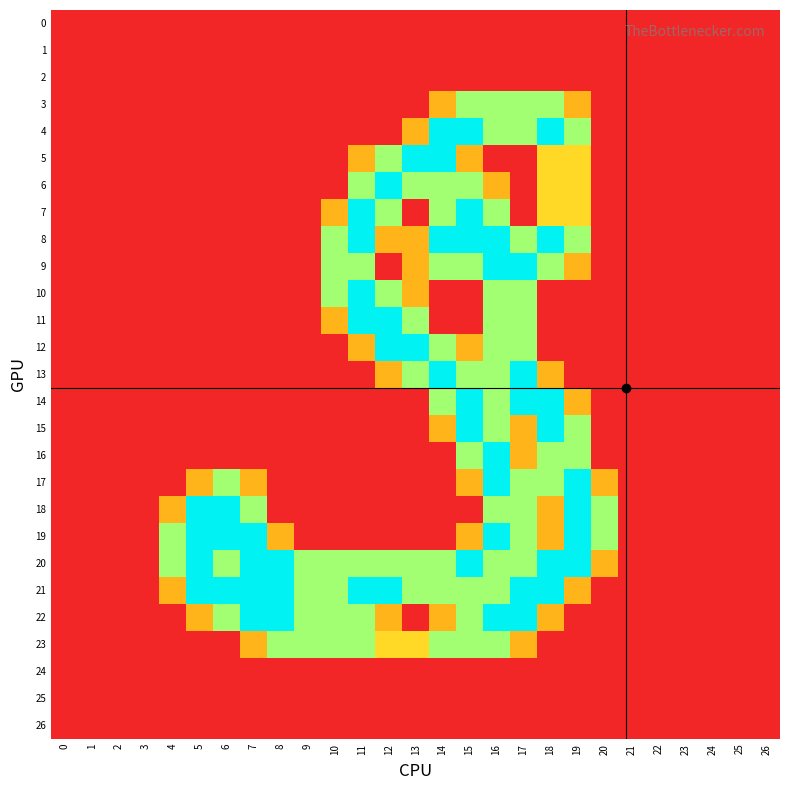

Which series has the largest total across all categories?

20